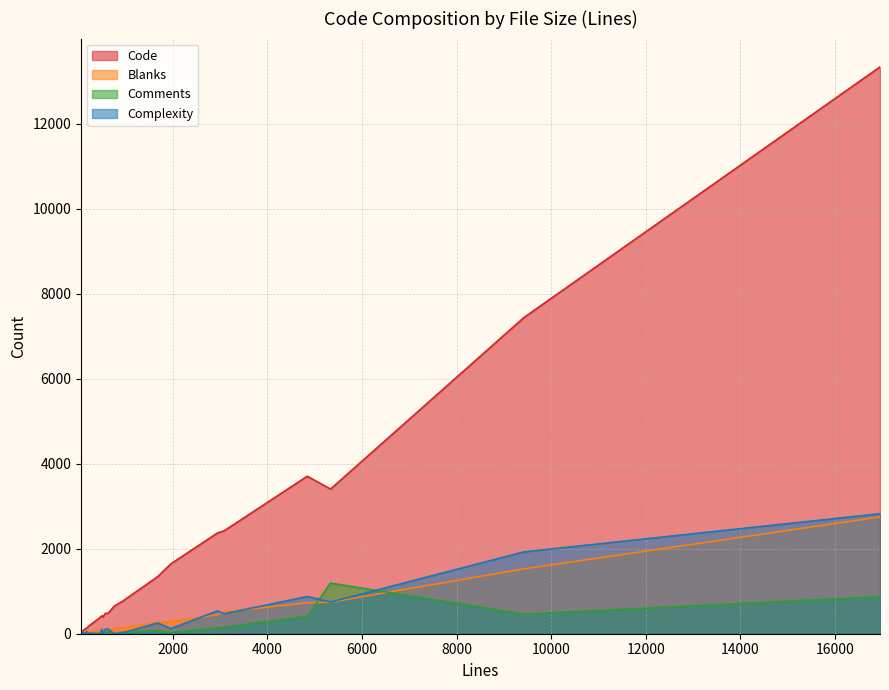

How many lines are shown in the chart?

4